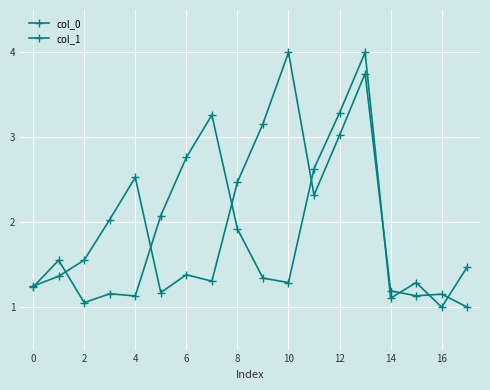

What is the sum of all col_1 values?

35.8